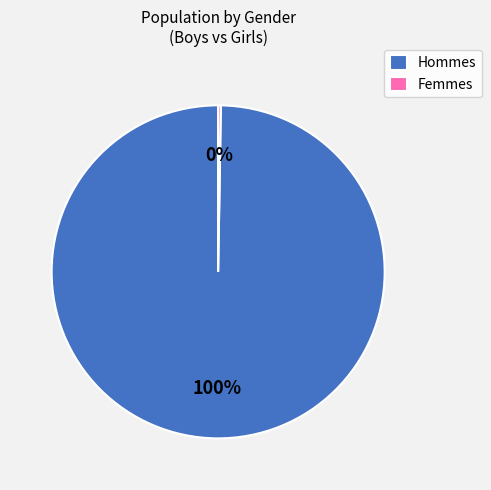

Which slice represents more than half of the pie?

Hommes